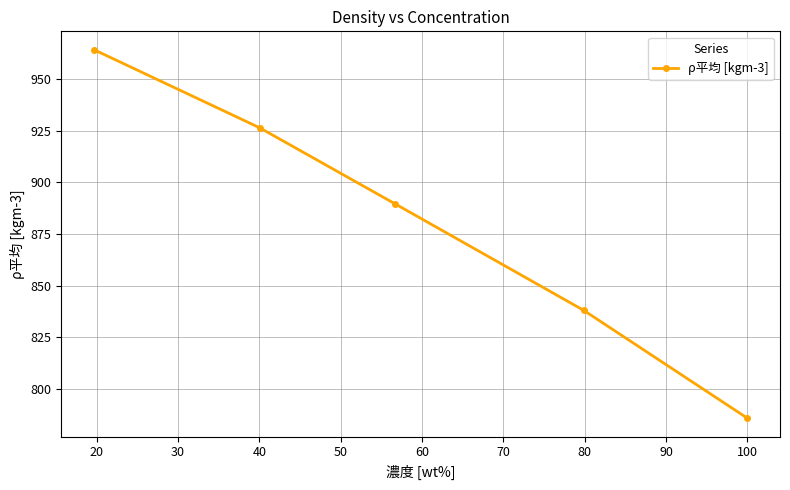

What is the value of the 5th point from the left?

785.9